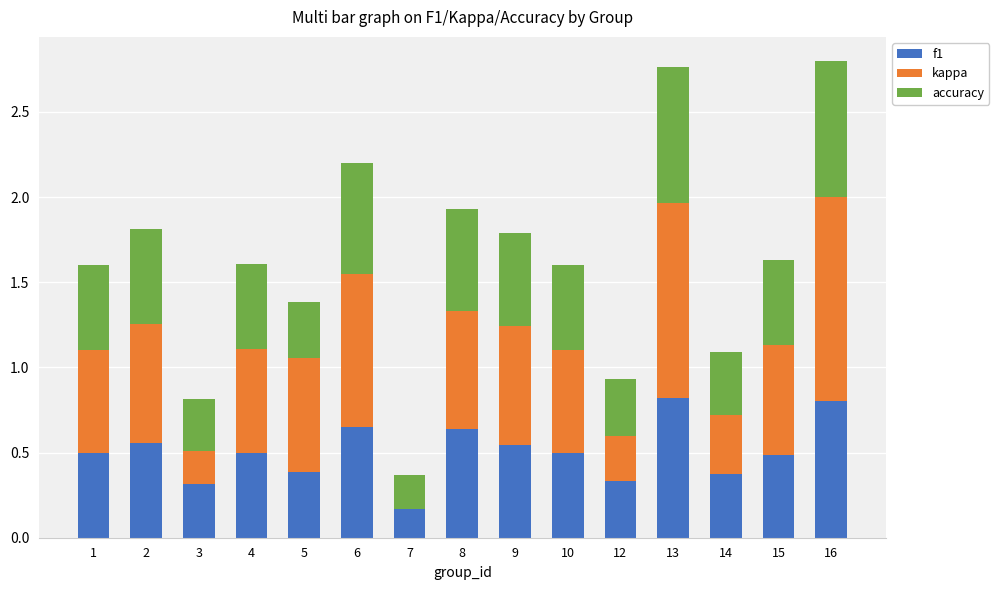

How many distinct data groups are displayed?

3